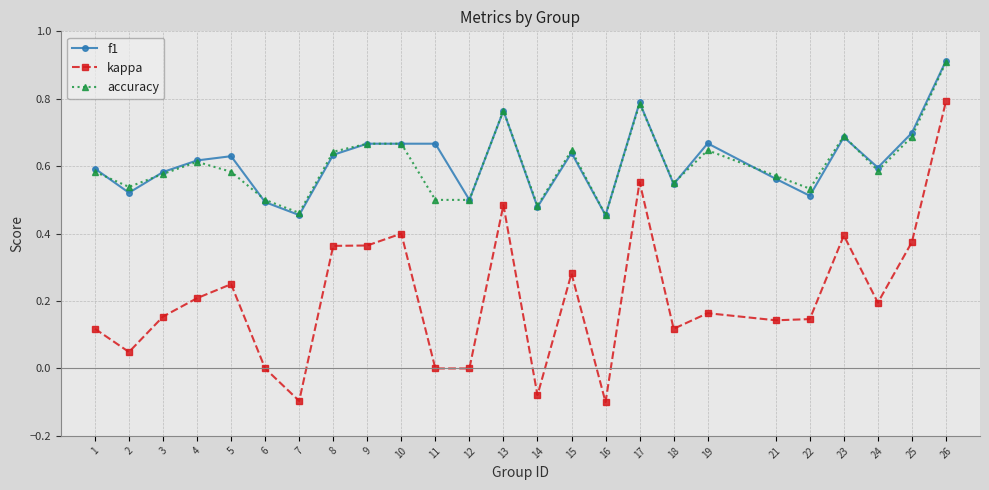

Between 10 and 16, which series saw the biggest shift?

kappa